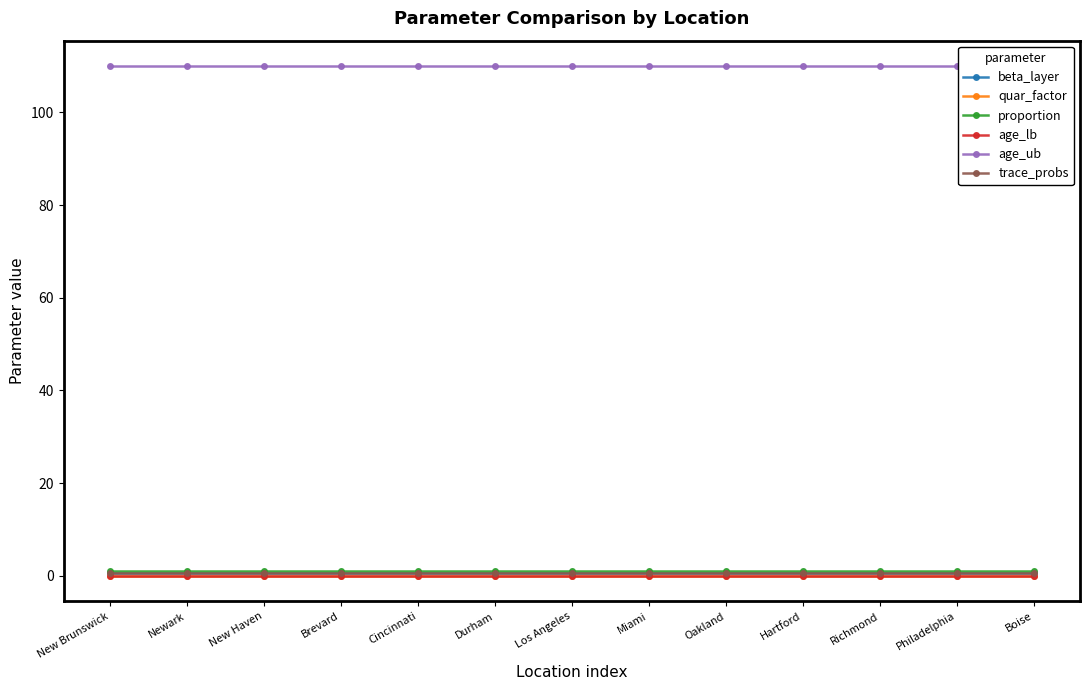

The proportion series shows 0.2 at Hartford. True or false?

False